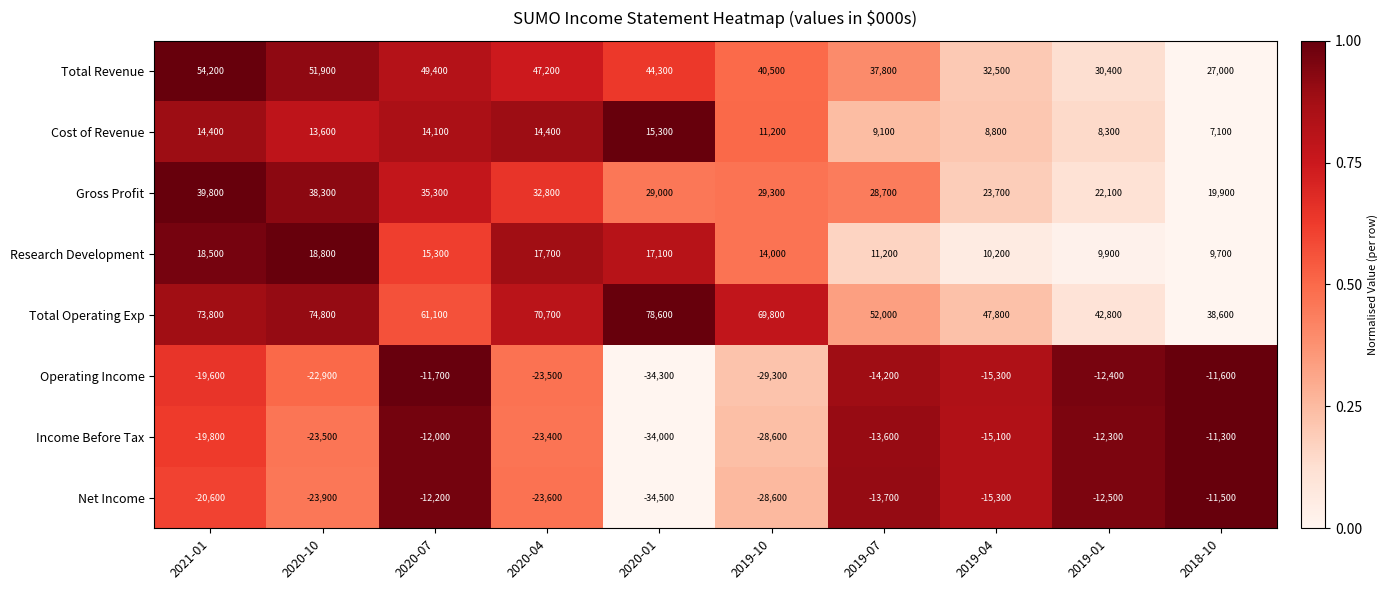

The Net Income series shows -20600 at 2021-01. True or false?

True